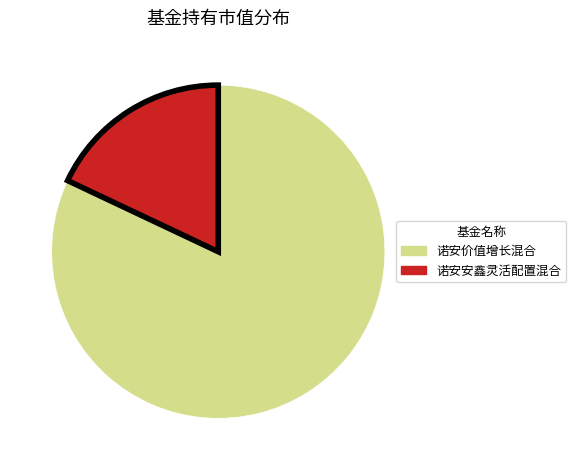

True or false: 诺安安鑫灵活配置混合 accounts for 30% of the total.

False